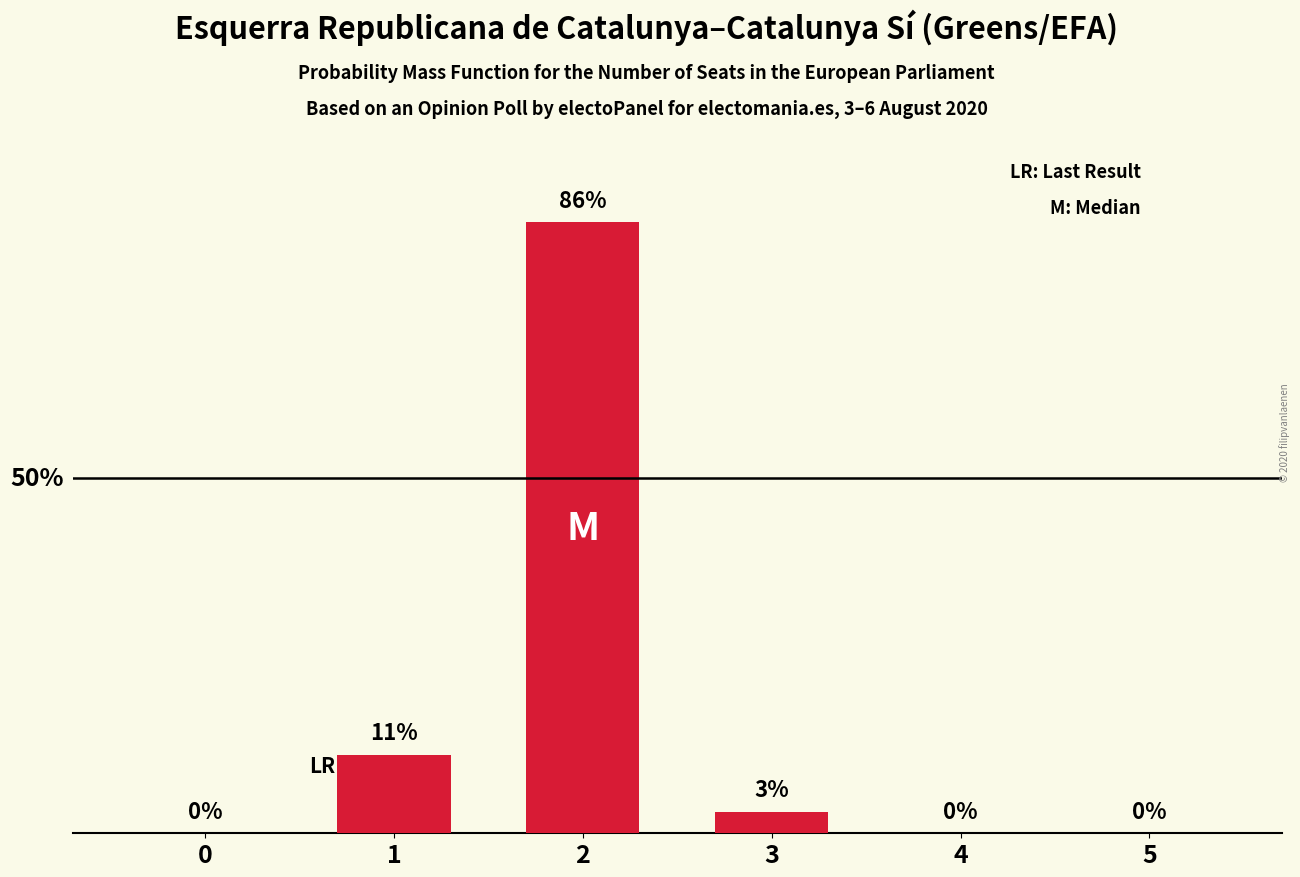

Are the bars horizontal?

No